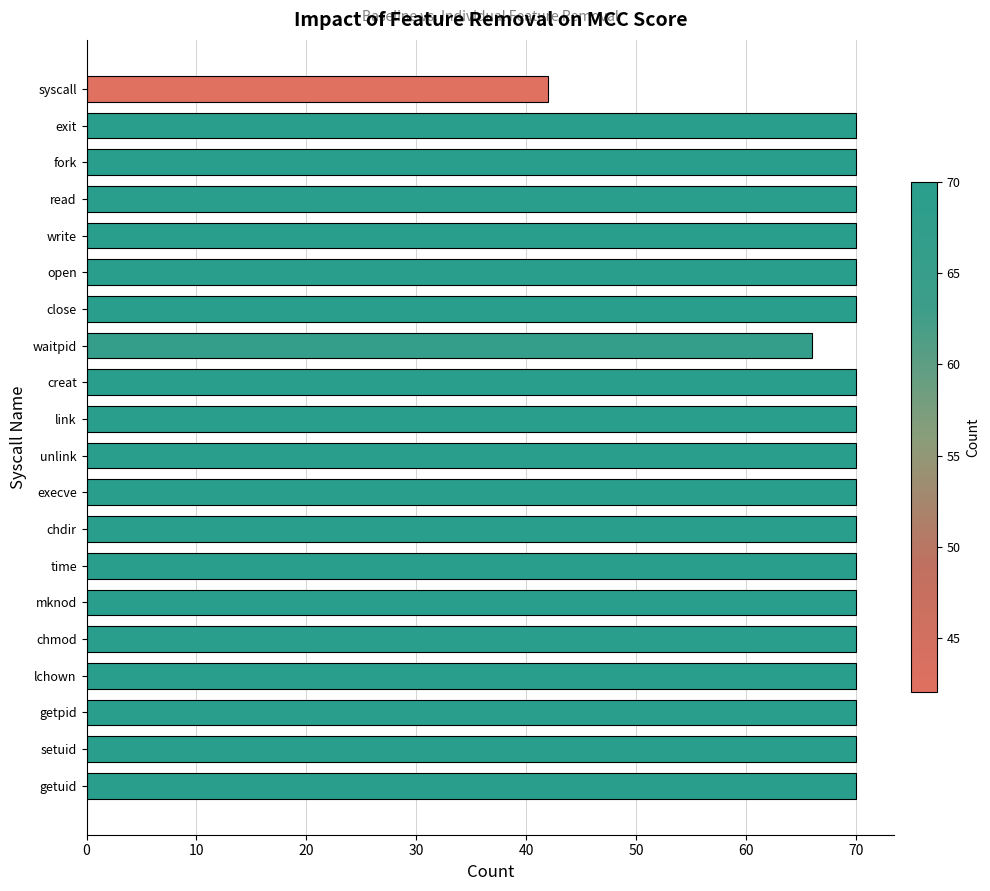

Count the number of categories in the chart.

20